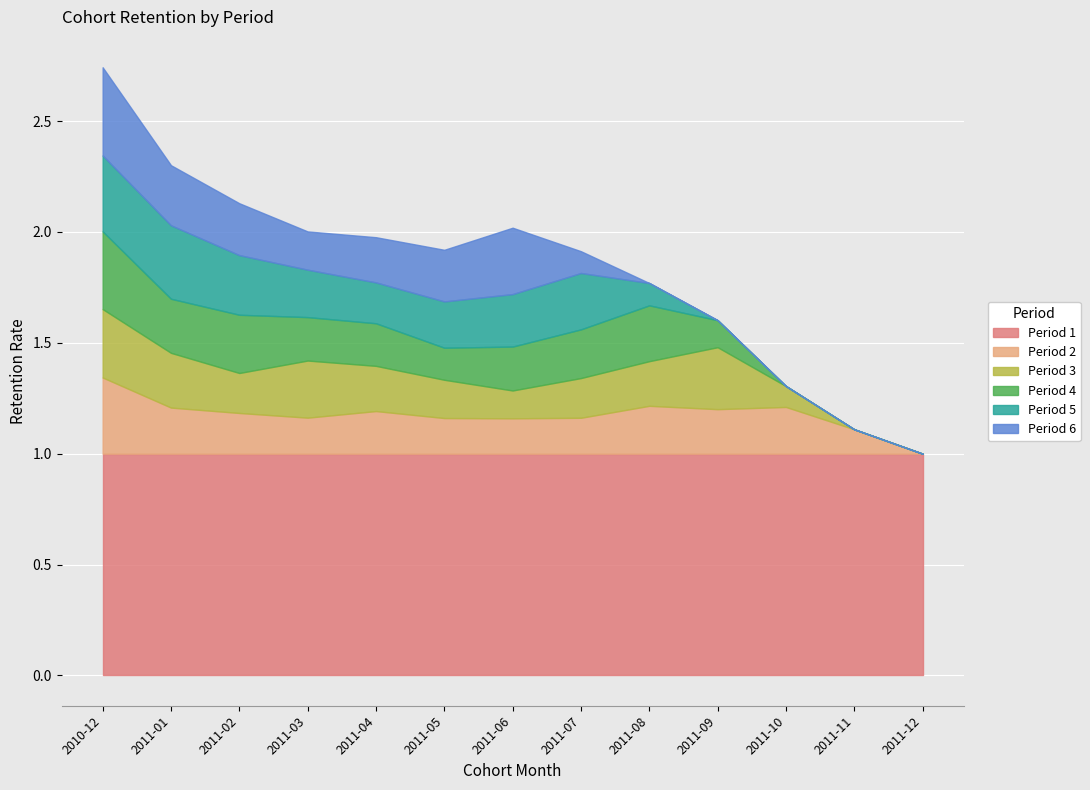

Reading left to right, list all the values displayed in this chart.

Period 1: 1.0	1.0	1.0	1.0	1.0	1.0	1.0	1.0	1.0	1.0	1.0	1.0	1.0
Period 2: 0.3	0.2	0.2	0.2	0.2	0.2	0.2	0.2	0.2	0.2	0.2	0.1	0.0
Period 3: 0.3	0.2	0.2	0.3	0.2	0.2	0.1	0.2	0.2	0.3	0.1	0.0	0.0
Period 4: 0.4	0.2	0.3	0.2	0.2	0.1	0.2	0.2	0.3	0.1	0.0	0.0	0.0
Period 5: 0.3	0.3	0.3	0.2	0.2	0.2	0.2	0.3	0.1	0.0	0.0	0.0	0.0
Period 6: 0.4	0.3	0.2	0.2	0.2	0.2	0.3	0.1	0.0	0.0	0.0	0.0	0.0